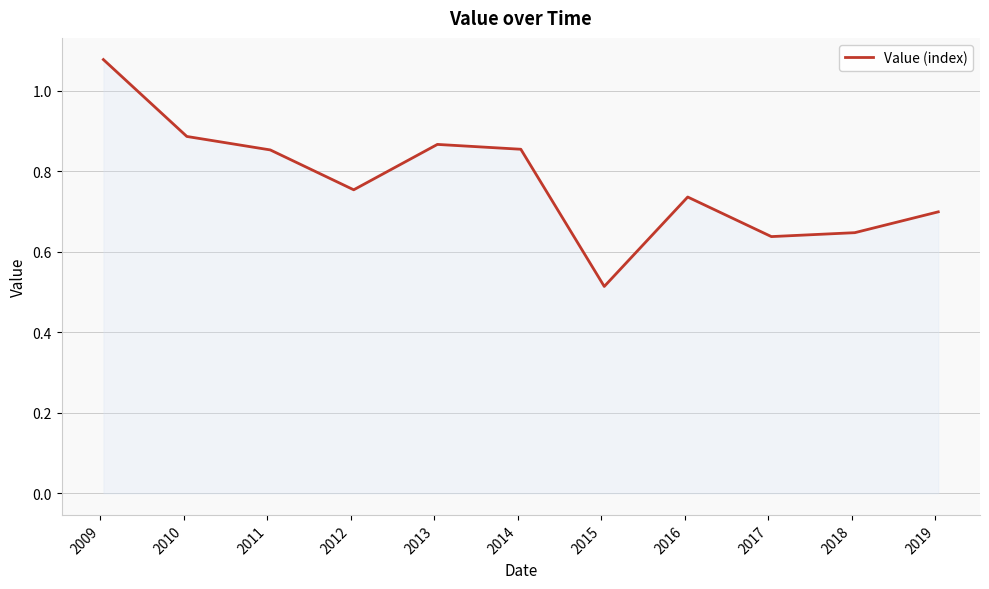

How many lines are shown in the chart?

1